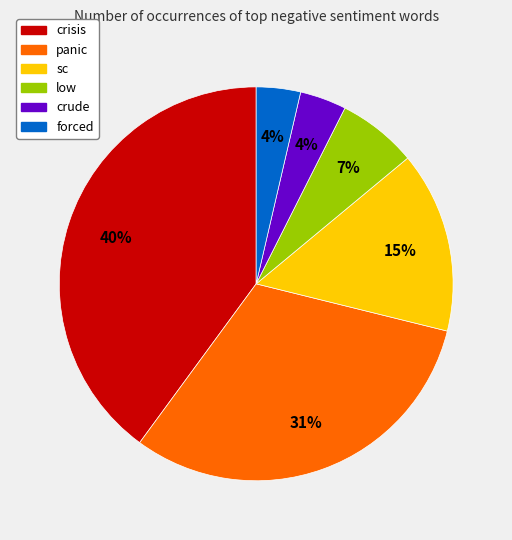

Do low and sc together represent more than half of the pie?

No